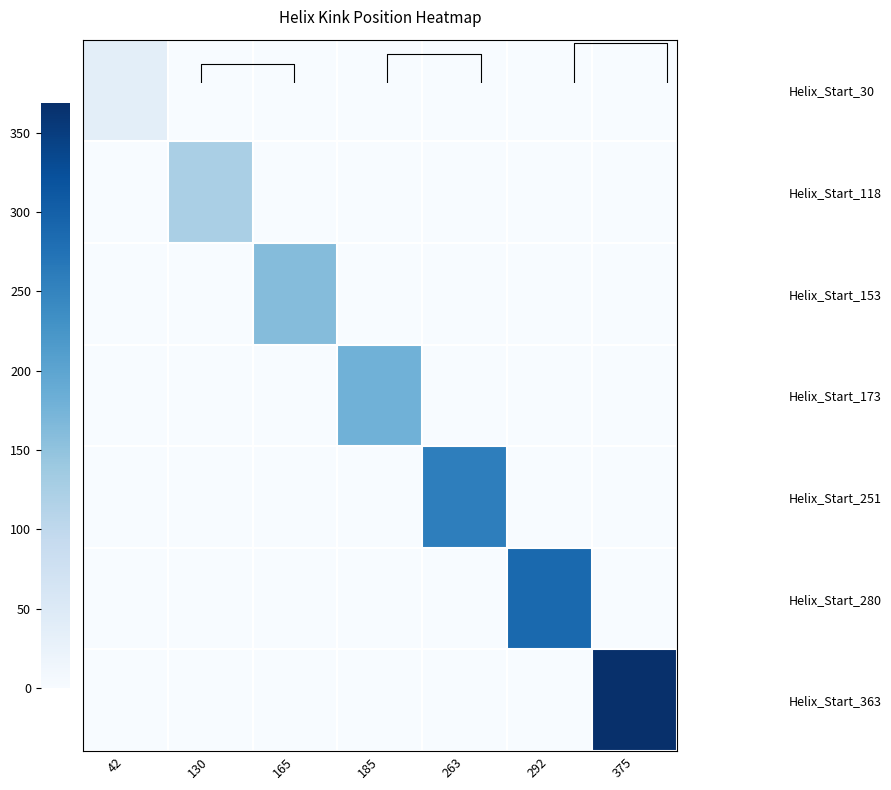

Is it true that Helix_Start_118 equals 0 at 185?

True